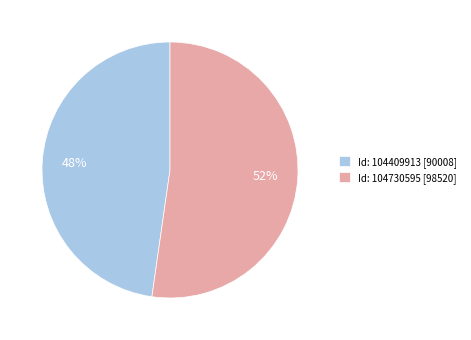

Is there a majority slice in this chart?

Yes